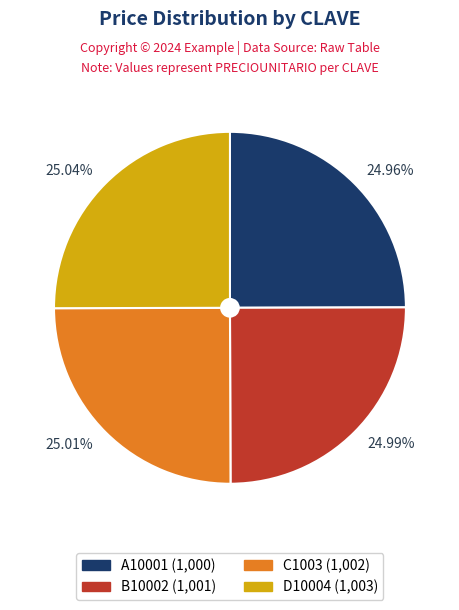

Approximately how many times larger is the value at 24.96% compared to 24.99%?

1.0